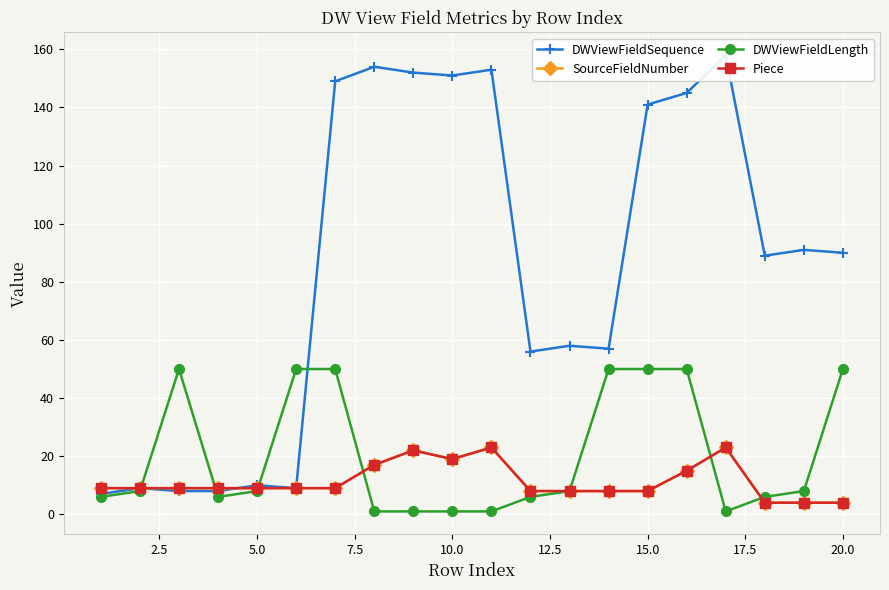

At how many categories does at least one series exceed 7?

20